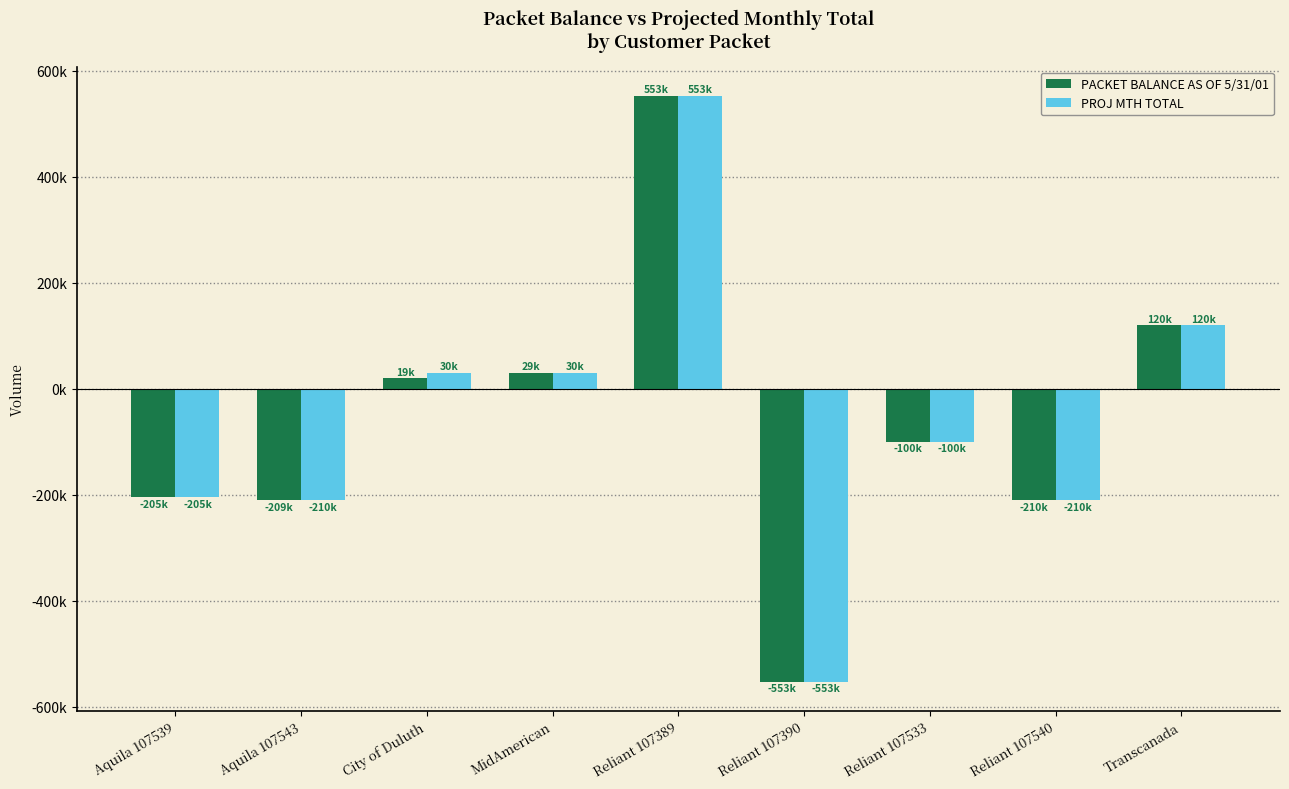

What position from the right is Transcanada?

1